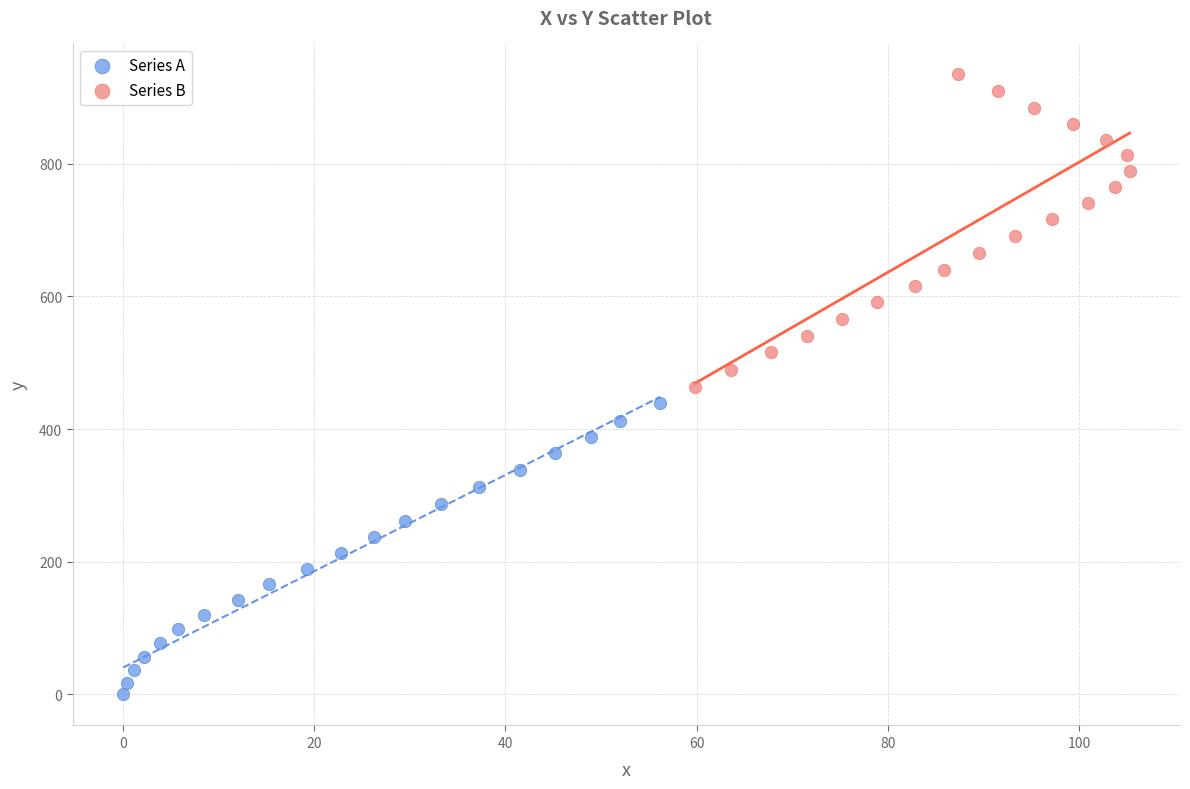

Which series reaches the maximum Y coordinate?

Series B